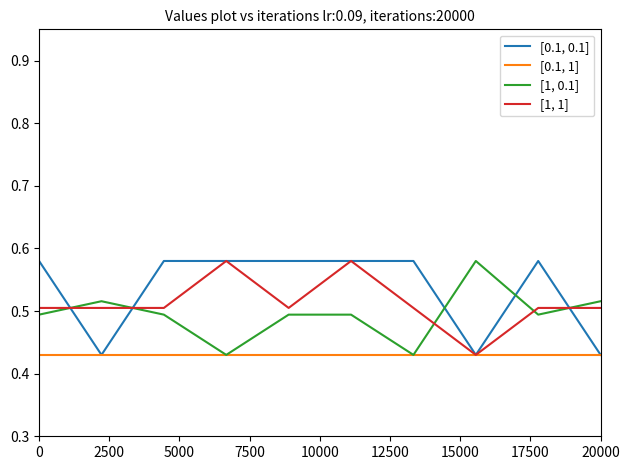

Rank the series by their average value, from highest to lowest.

[0.1, 0.1], [1, 1], [1, 0.1], [0.1, 1]